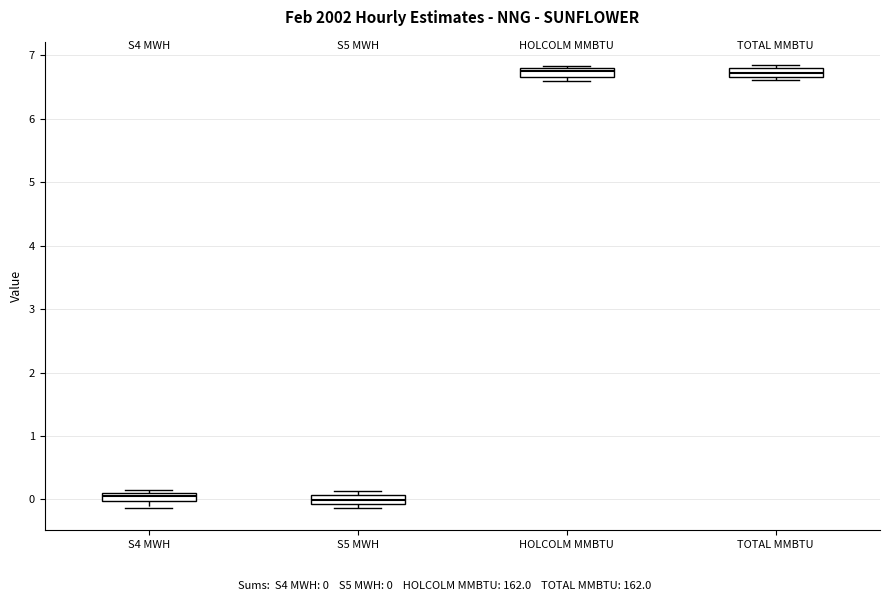

Where is the lower edge of the box for HOLCOLM MMBTU on the y-axis? The values are not printed on the chart, so give them approximately, as read against the axis.

6.7